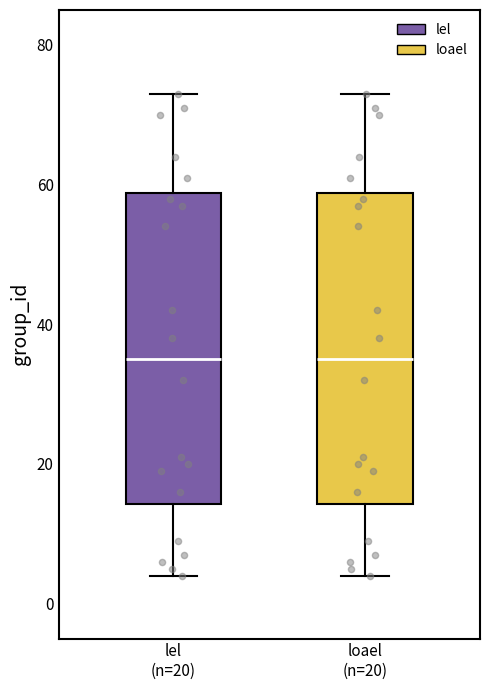

Reading left to right, read every box against the y-axis: the position of its median line, the range the box covers, and the ends of its whiskers. The values are not printed on the chart, so give them approximately, as read against the axis.

lel (n=20): median 36, box 14 to 58, whiskers 4 to 74
loael (n=20): median 36, box 14 to 58, whiskers 4 to 74